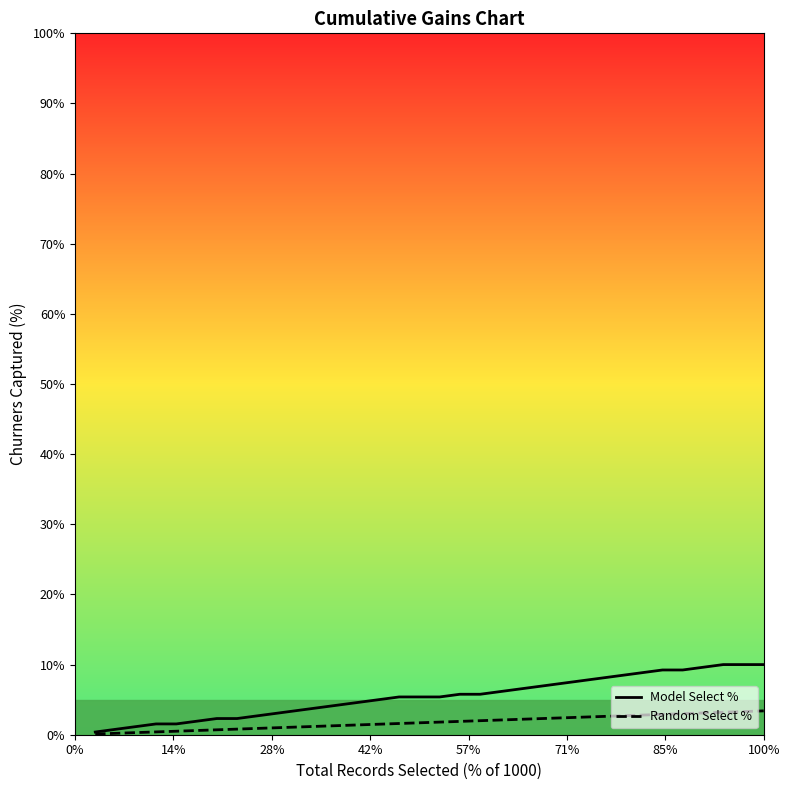

What is the maximum value for Random Select %?

3.4